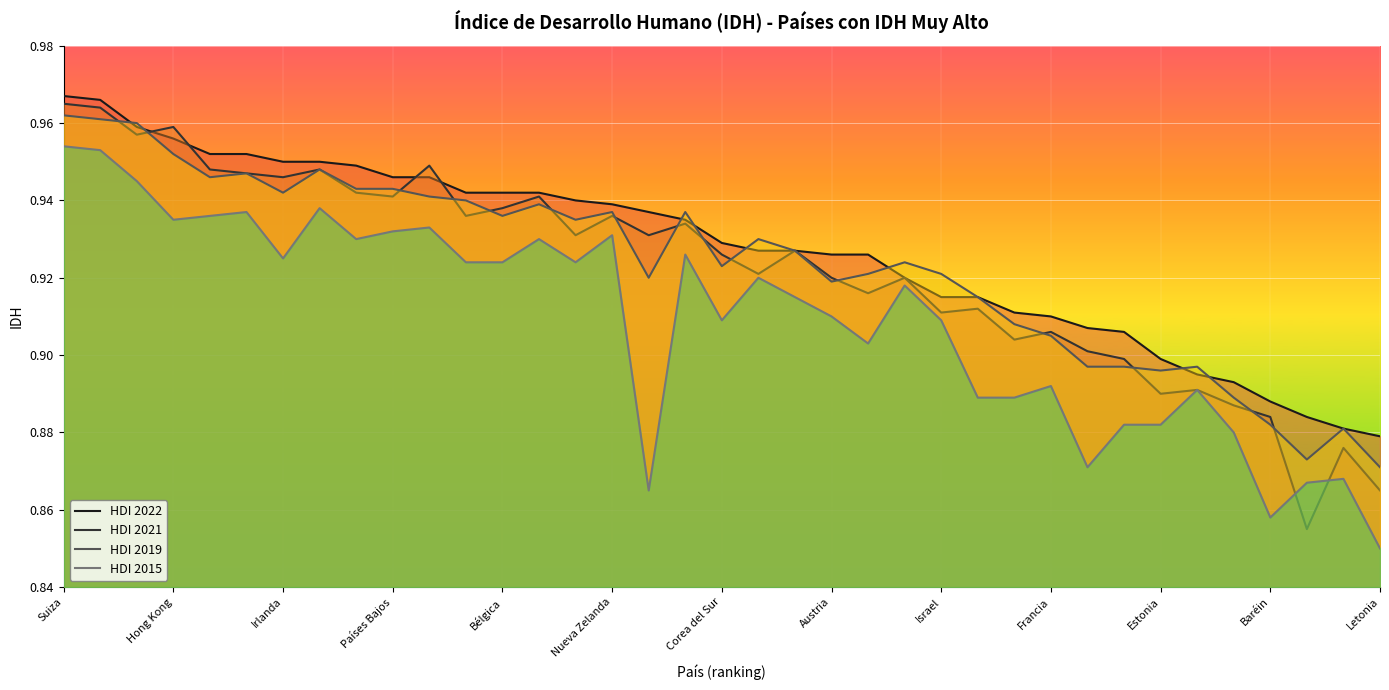

How many distinct data groups are displayed?

4